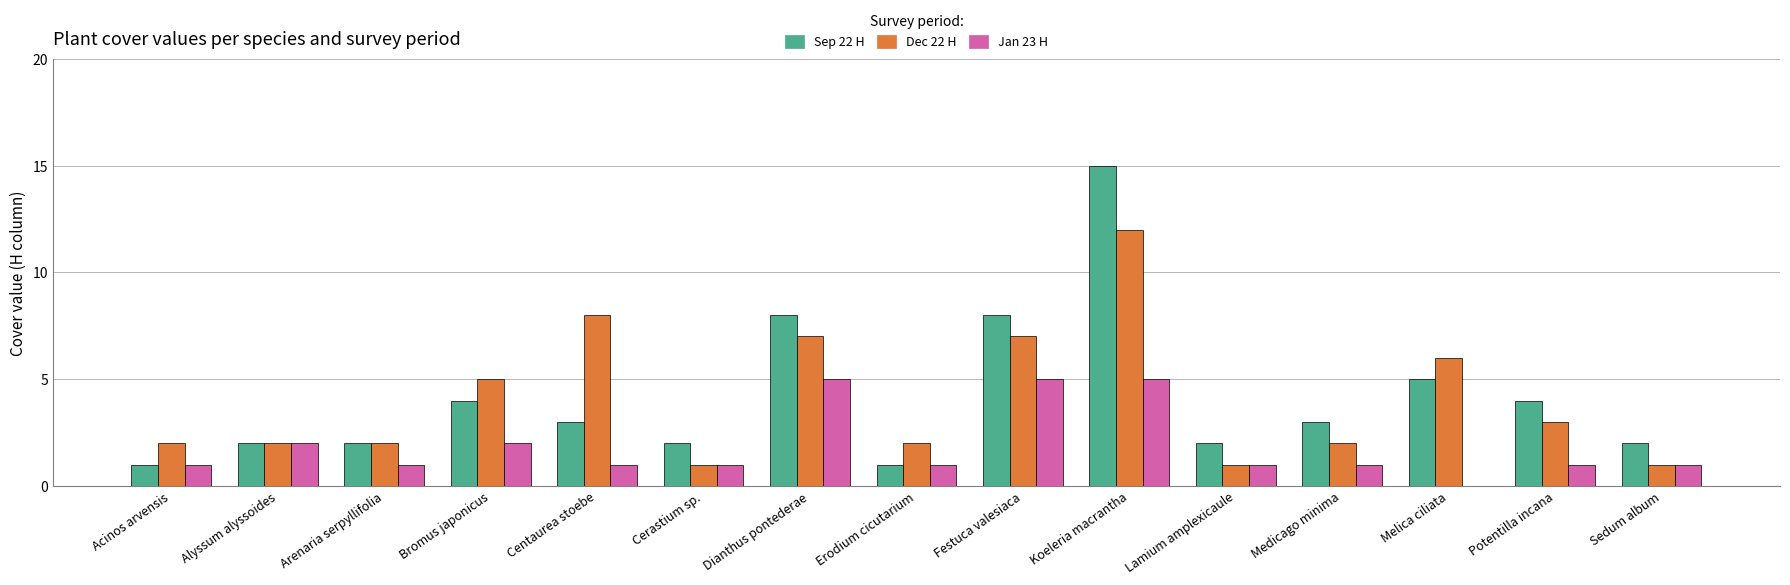

What is the maximum value for Jan 23 H?

5